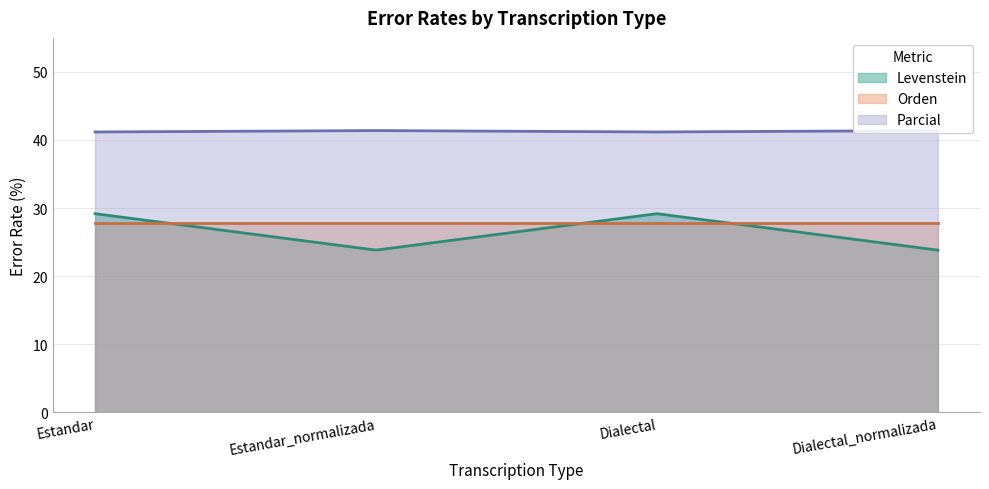

The Levenstein series shows 31.3 at Estandar_normalizada. True or false?

False